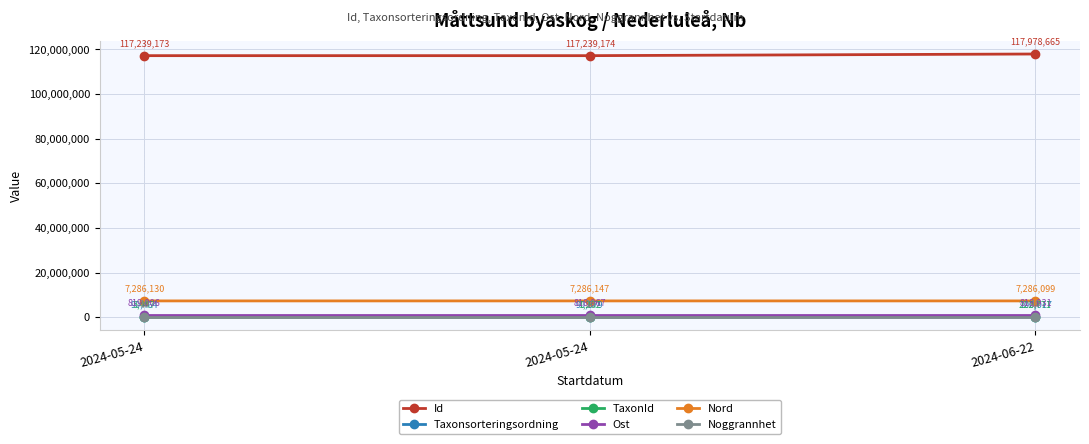

What is the spread (max minus min) of values at 2024-05-24?

117239163